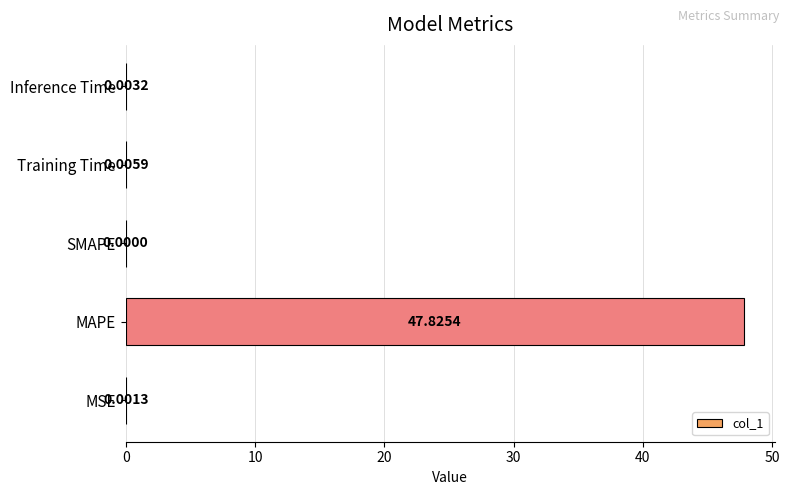

Where is the data nearest to the value 23?

Training Time